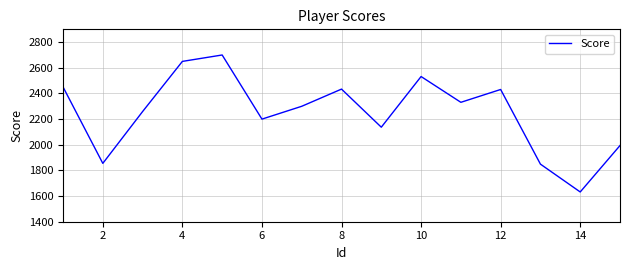

What is the greatest value displayed?

2700